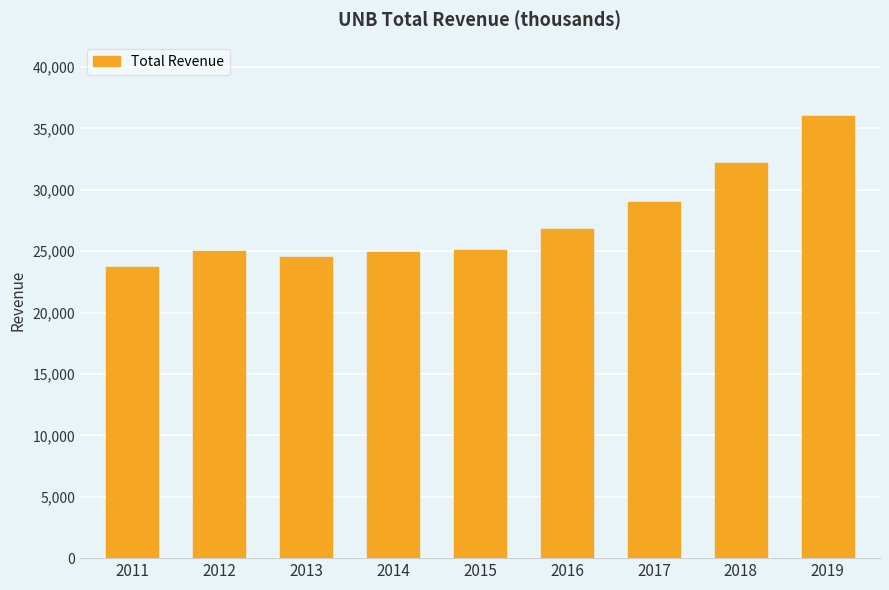

Approximately how many times larger is the value at 2012 compared to 2013?

1.0